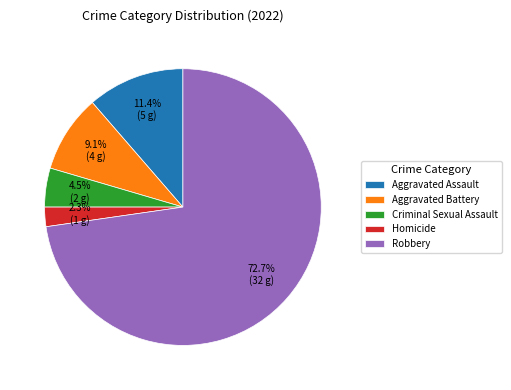

What is the ratio of the value at Aggravated Assault to the value at Criminal Sexual Assault?

2.5